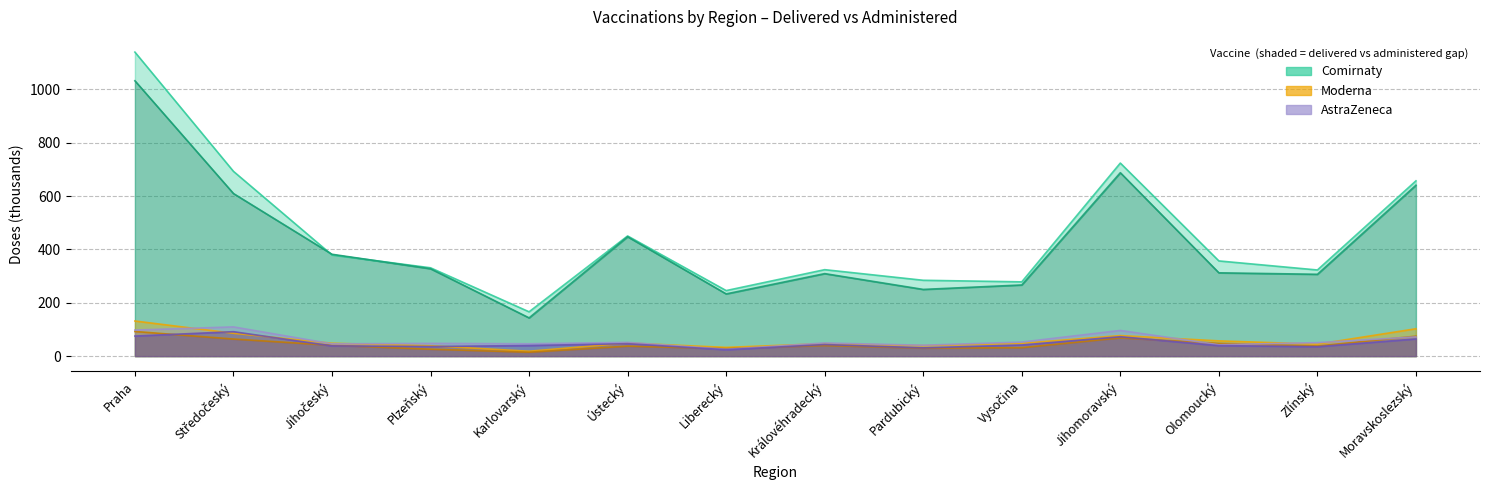

The Moderna delivered (11/vial) series shows 48.2 at Vysočina. True or false?

True